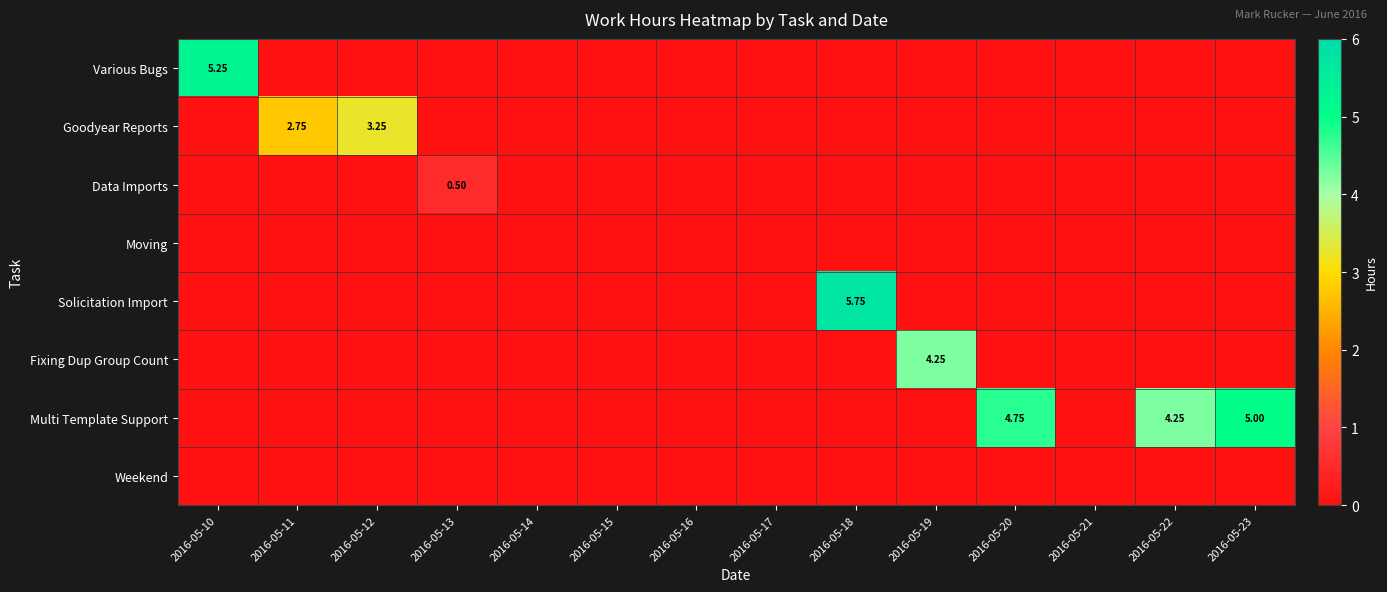

Which has a higher value, 2016-05-11 or 2016-05-16?

2016-05-11